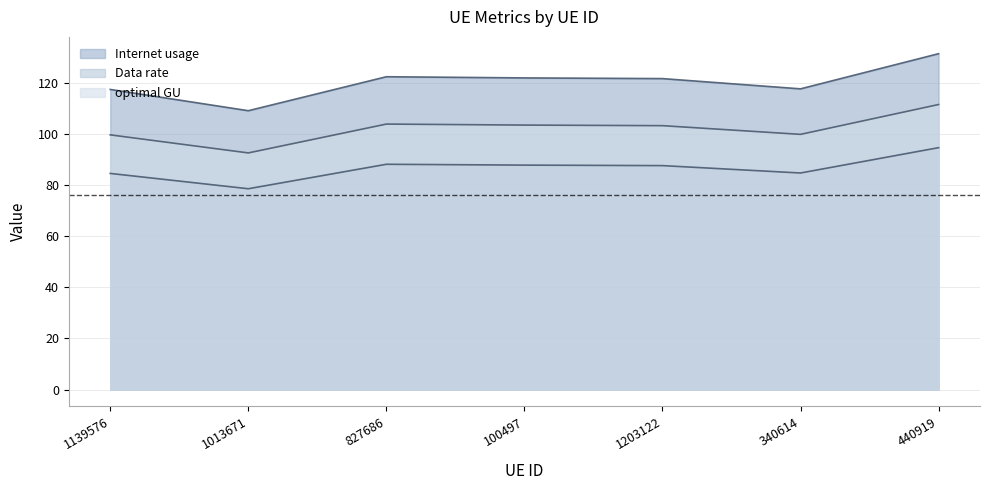

At how many categories does at least one series exceed 120?

4